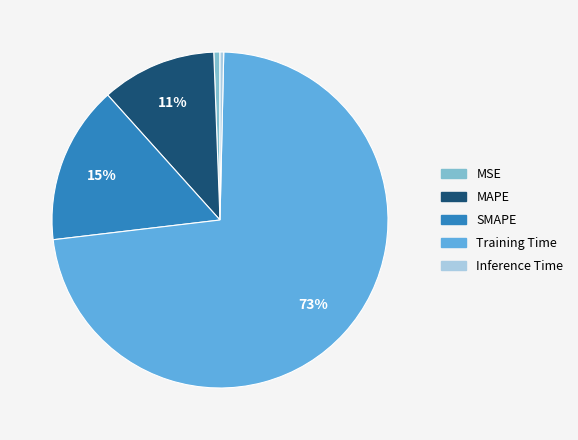

To the nearest percent, what is the difference between the MAPE and Inference Time slice percentages?

11%